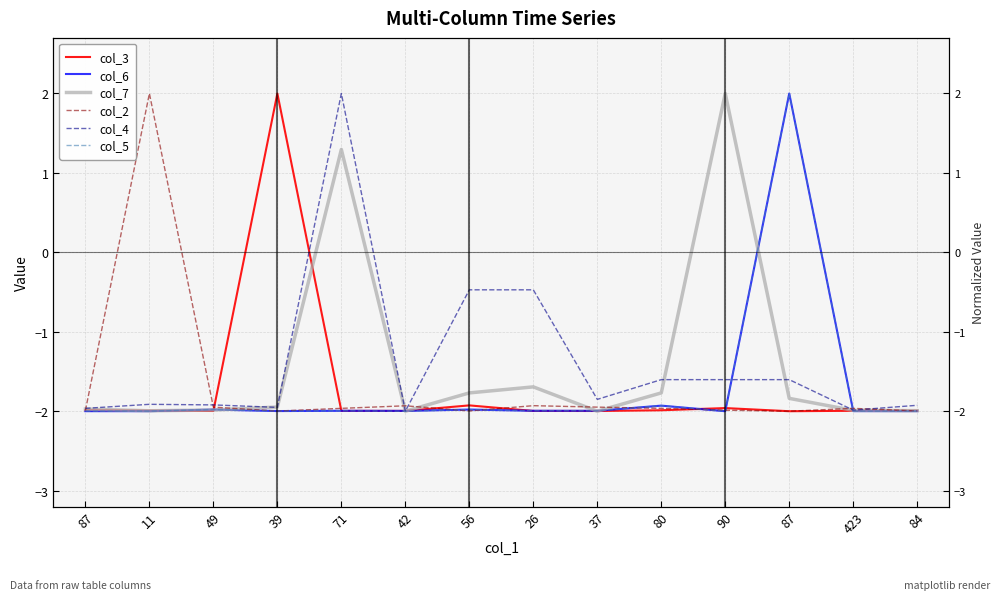

What is the minimum value shown in the chart?

-2.0